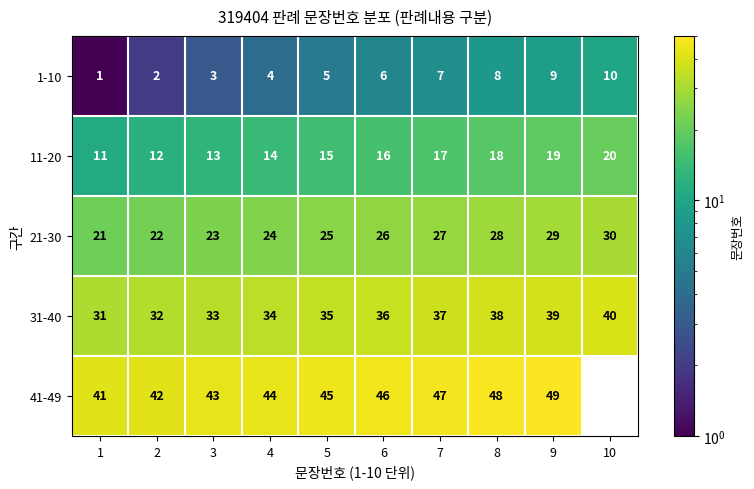

Count the 11-20 values in the range 13 to 18.

6